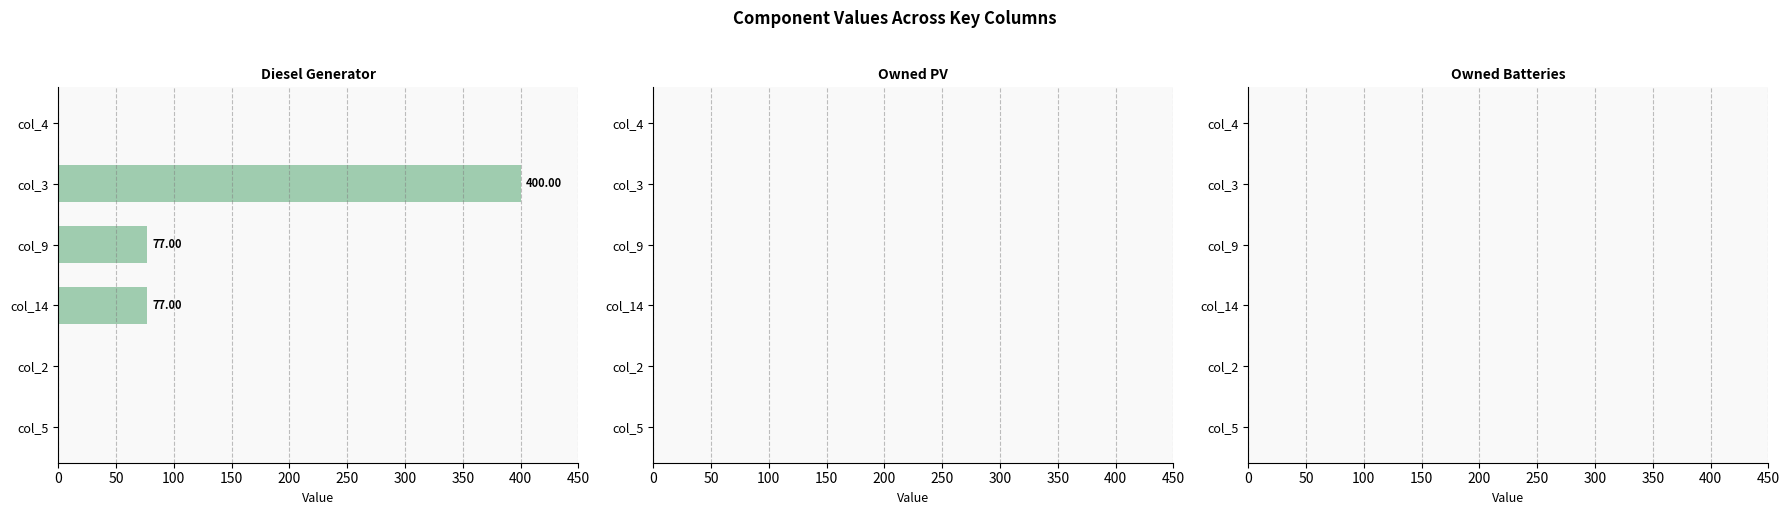

Between col_3 and col_5, which is larger?

col_3